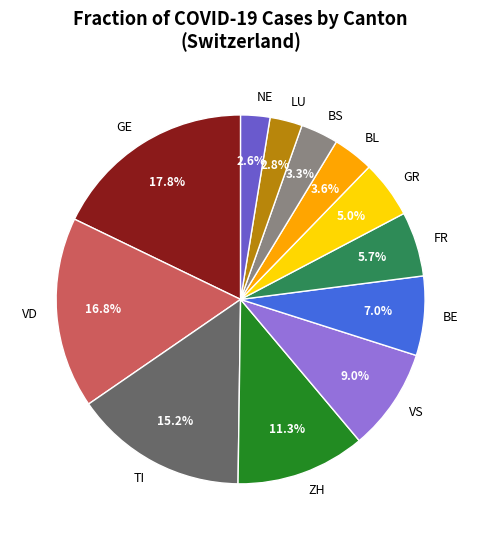

Which category has the biggest portion of the pie?

GE